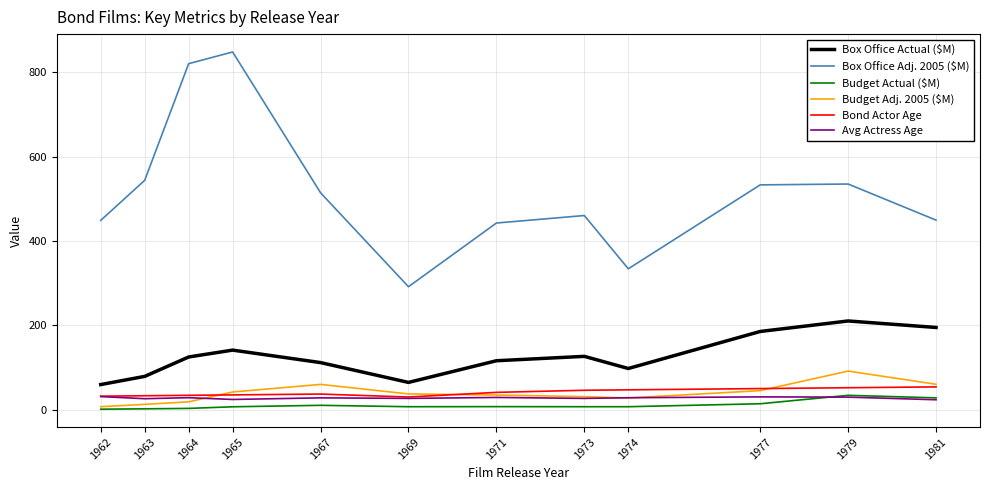

What is the difference between the Box Office Adj. 2005 ($M) values at 1964 and 1963?

276.6